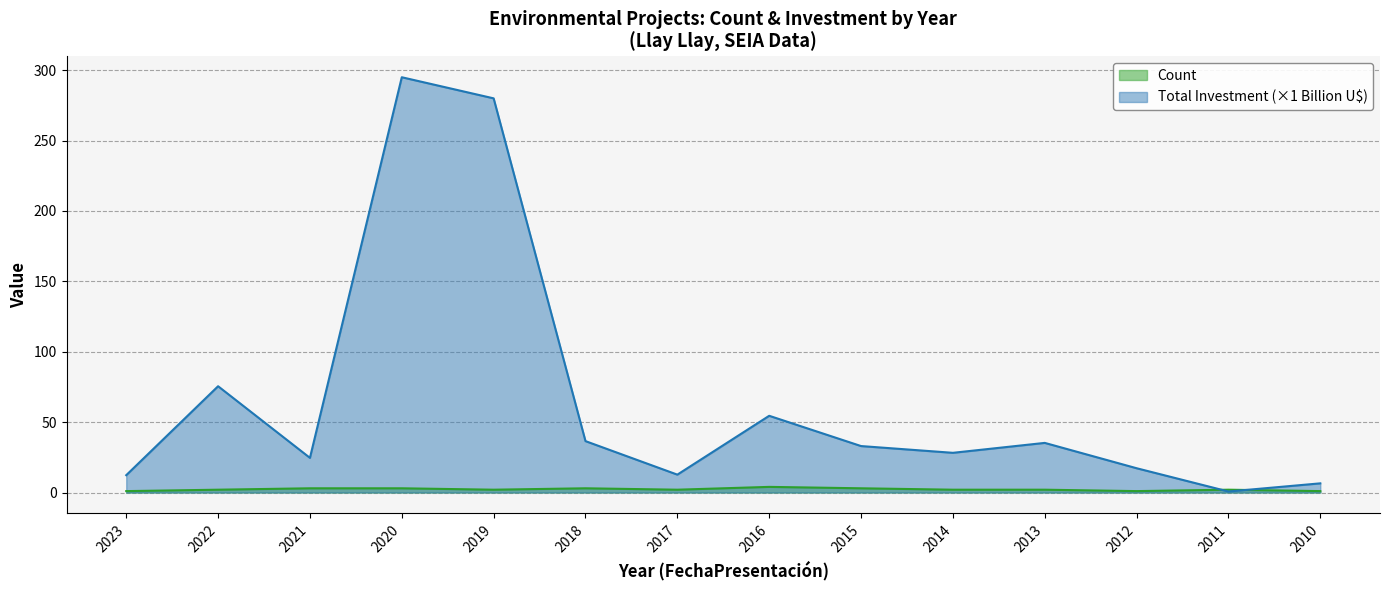

Where is the first local minimum for Count?

2019